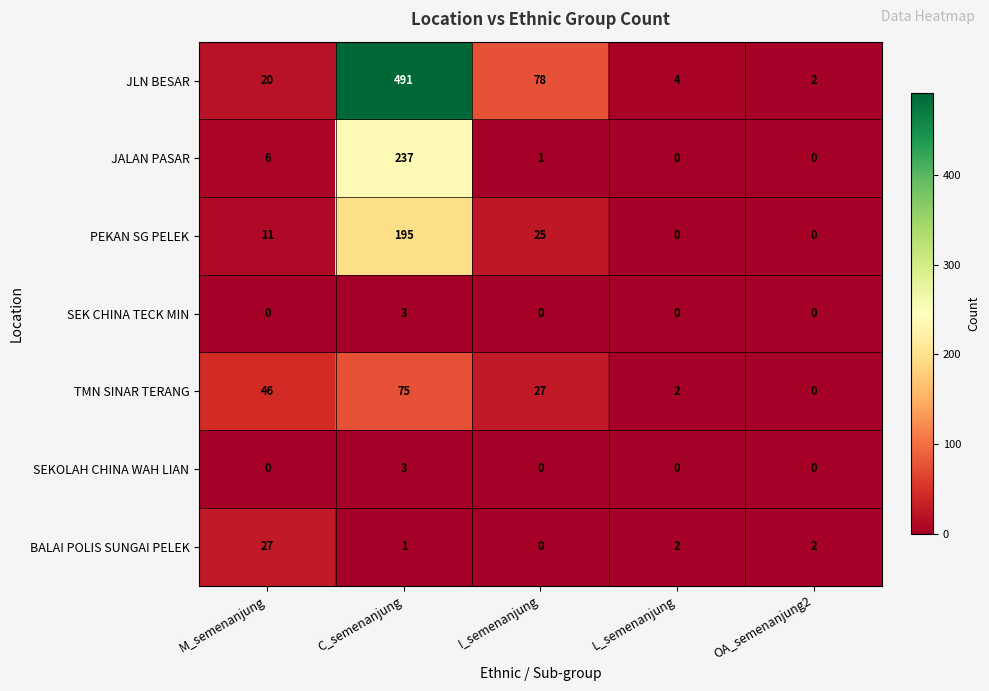

Where is JALAN PASAR nearest to the value 118?

M_semenanjung